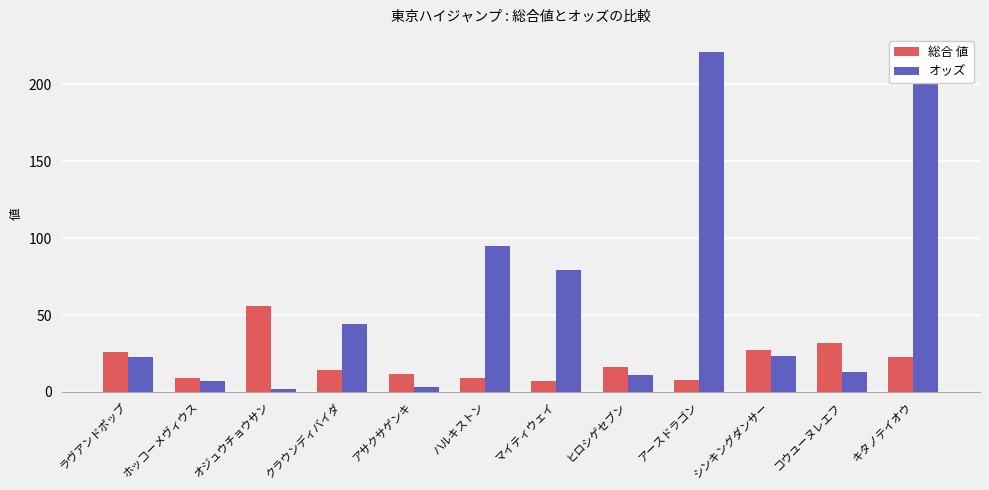

Between クラウンディバイダ and キタノテイオウ, which series saw the biggest shift?

オッズ